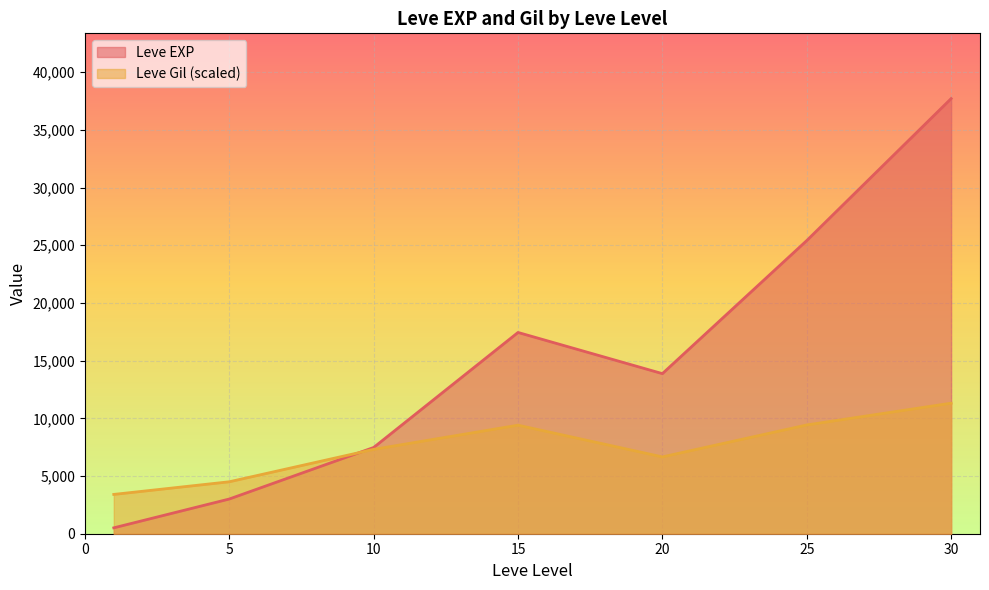

Rank the series by their average value, from lowest to highest.

Leve Gil (scaled), Leve EXP